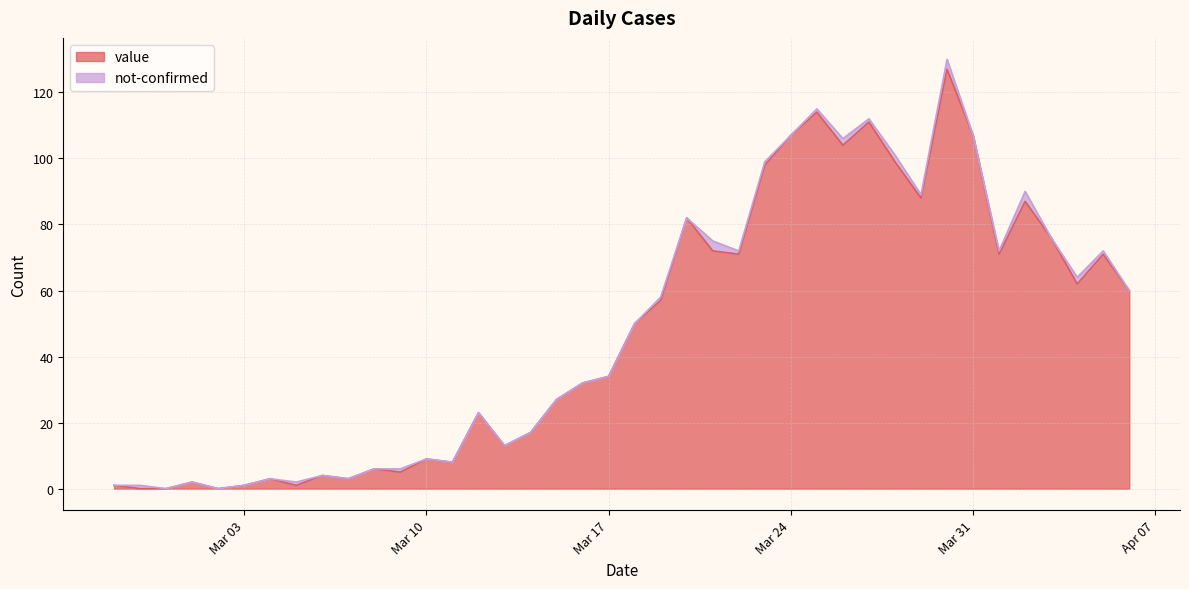

Between 2020-03-29 and 2020-03-19, which is larger?

2020-03-29